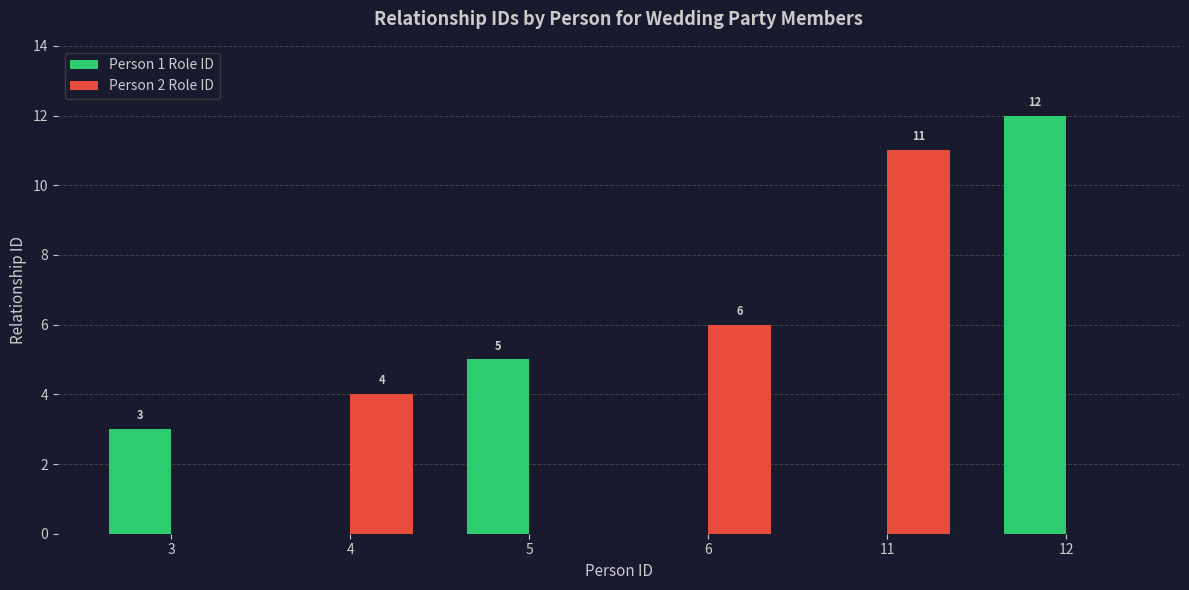

At which label is Person 1 Role ID closest to 6?

5